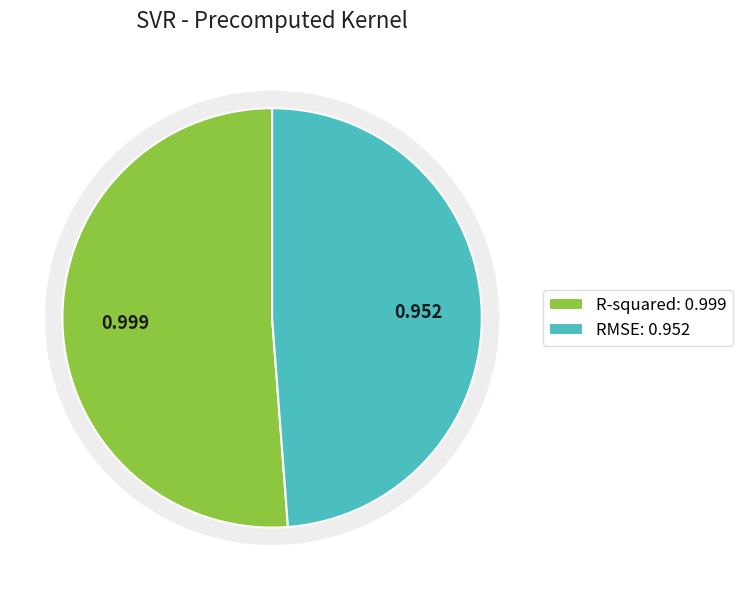

To the nearest percent, what is the average slice percentage?

50%